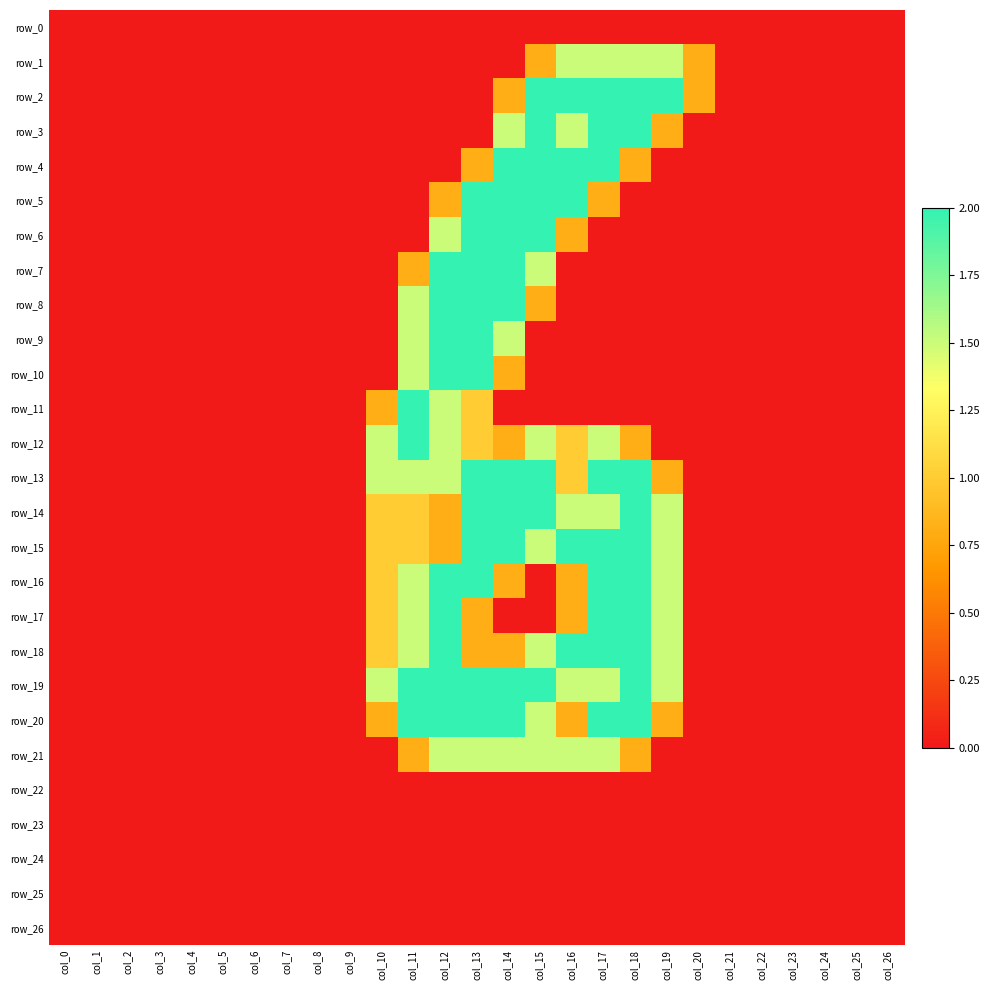

At which category does the chart reach its minimum across all series?

col_0